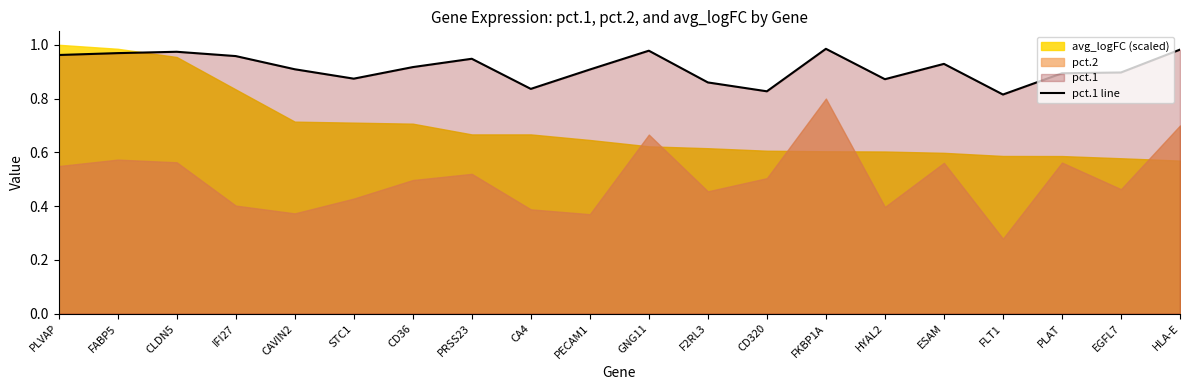

True or false: pct.1 line has a value of 0.4 at EGFL7.

False